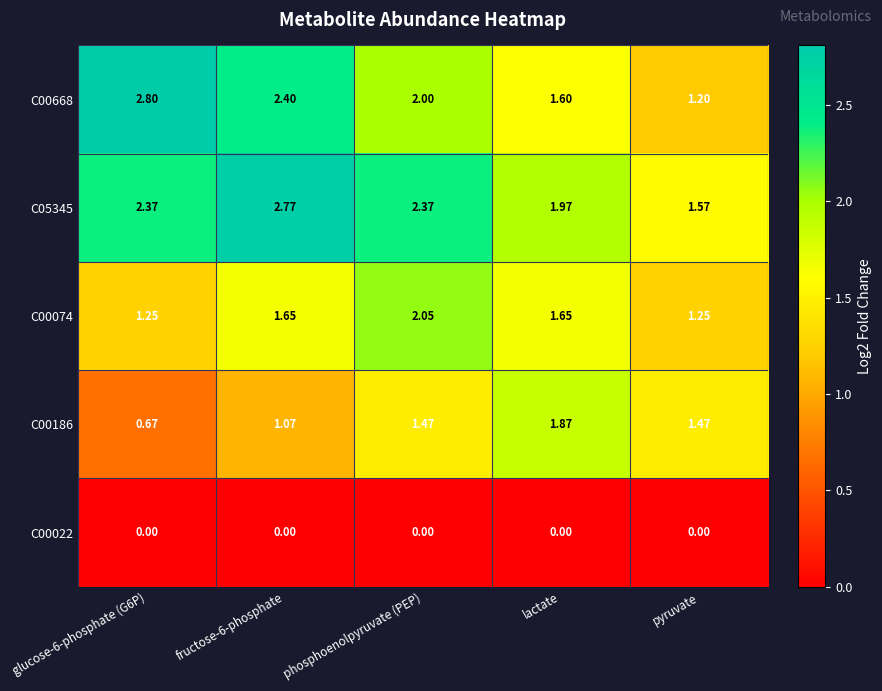

Where is C05345 nearest to the value 2?

lactate